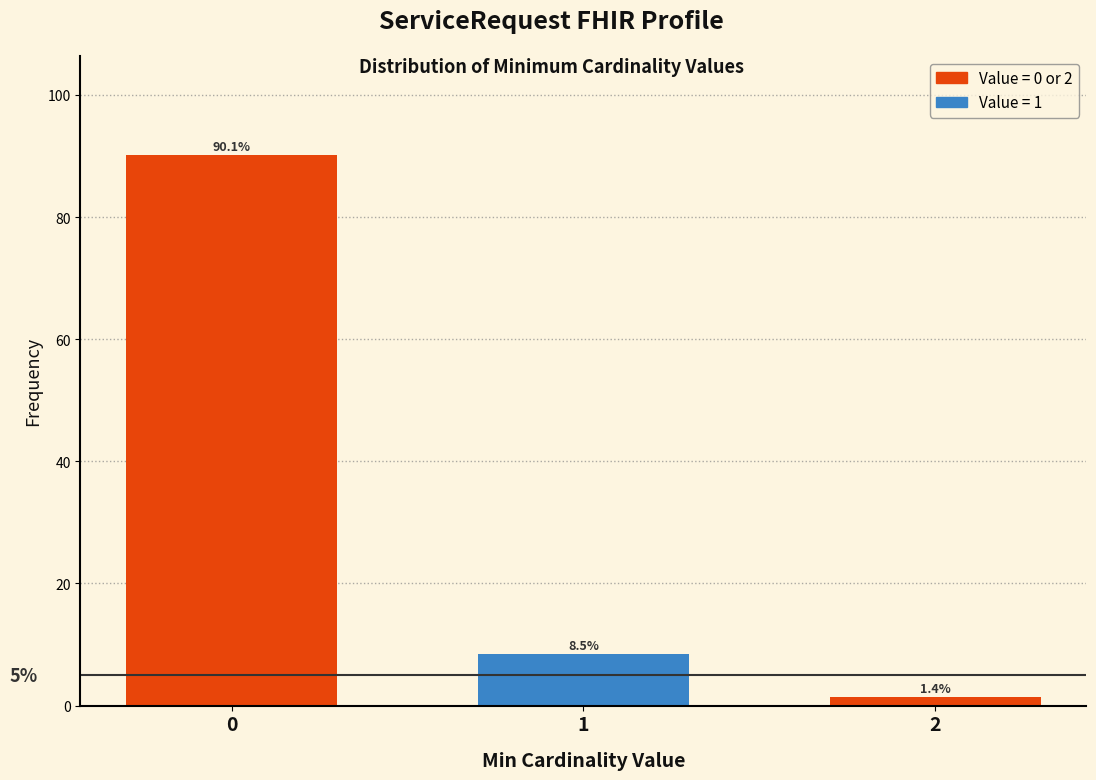

Reading left to right, extract all data points from this chart.

90.1	8.5	1.4